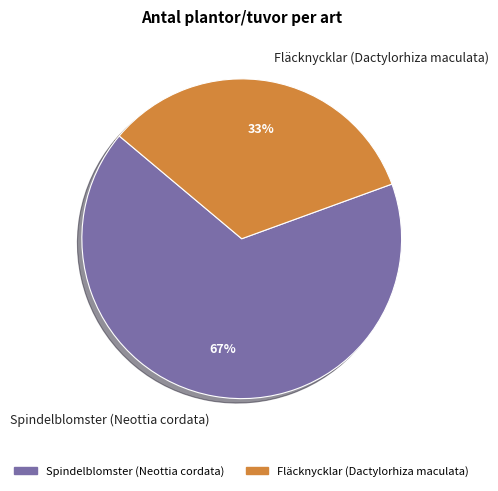

Rank the categories by value from lowest to highest.

Fläcknycklar (Dactylorhiza maculata), Spindelblomster (Neottia cordata)